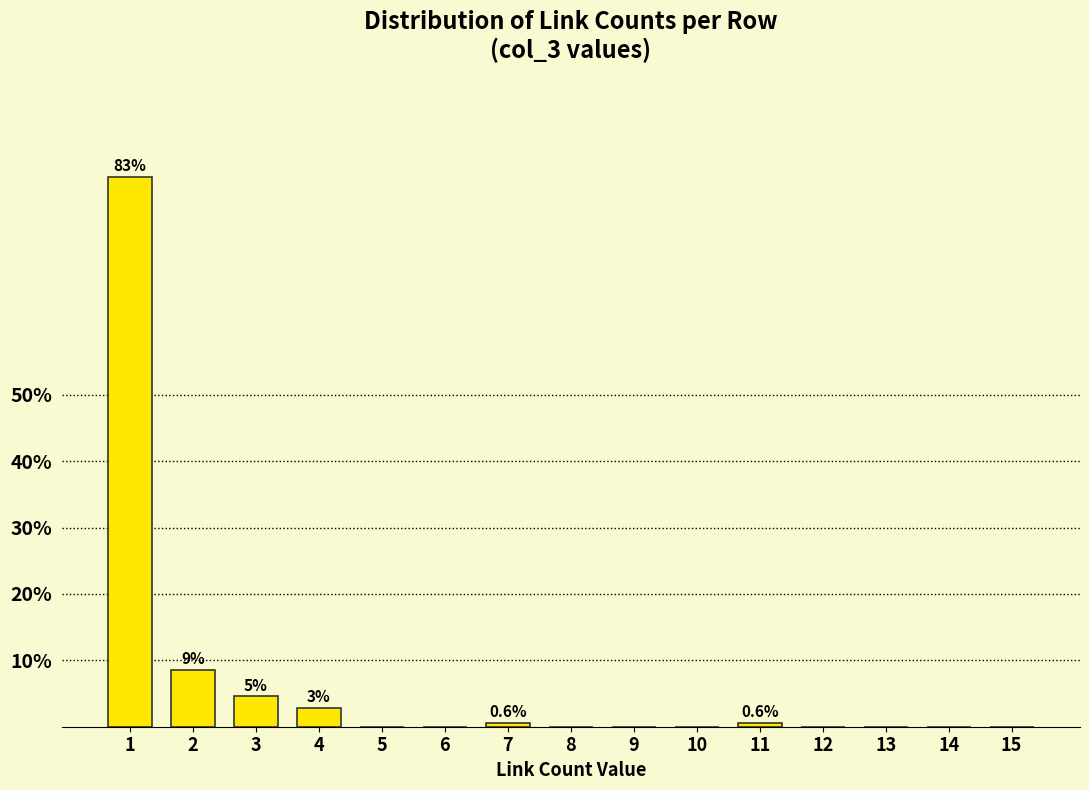

Reading left to right, list all the values displayed in this chart.

1=82.9	2=8.6	3=4.6	4=2.9	5=0.0	6=0.0	7=0.6	8=0.0	9=0.0	10=0.0	11=0.6	12=0.0	13=0.0	14=0.0	15=0.0